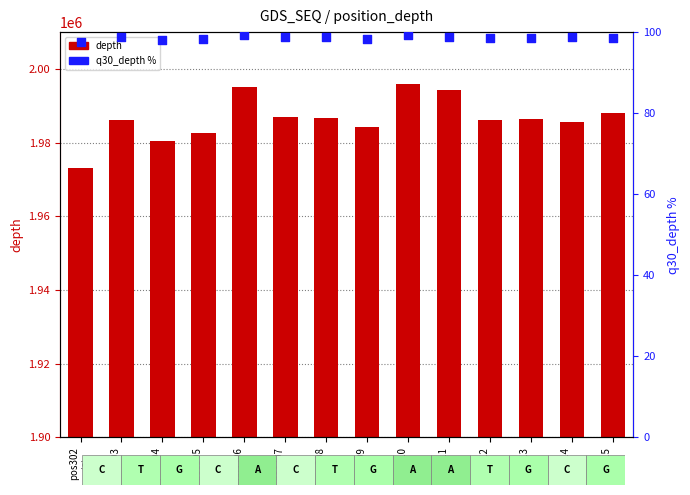

Which series has the largest Y range (max minus min)?

depth